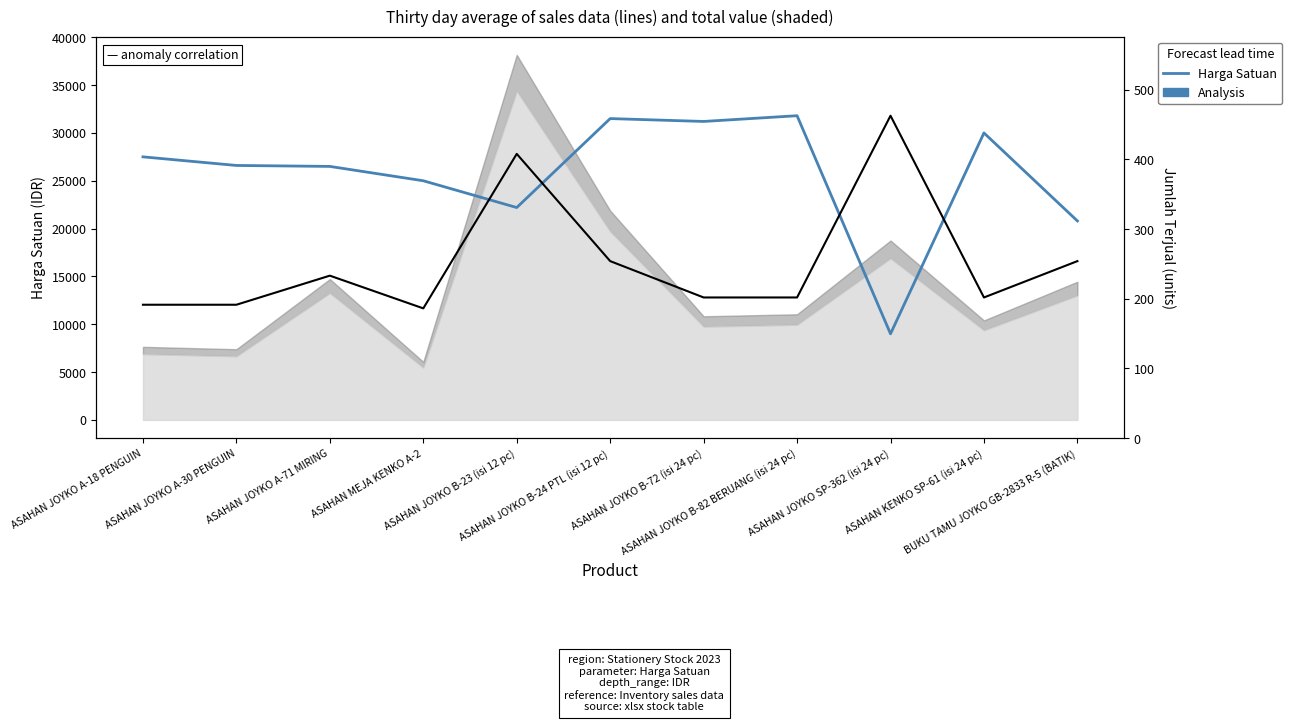

What is the label of the 4th point from the left?

ASAHAN MEJA KENKO A-2